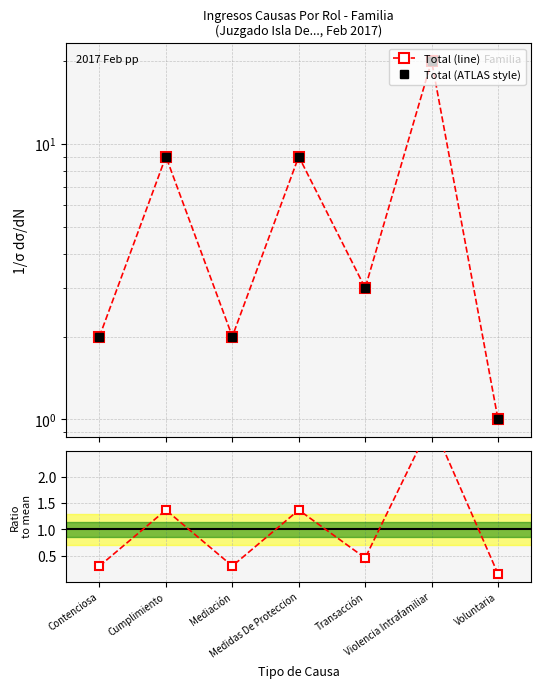

What is the label of the 7th point from the right?

Contenciosa